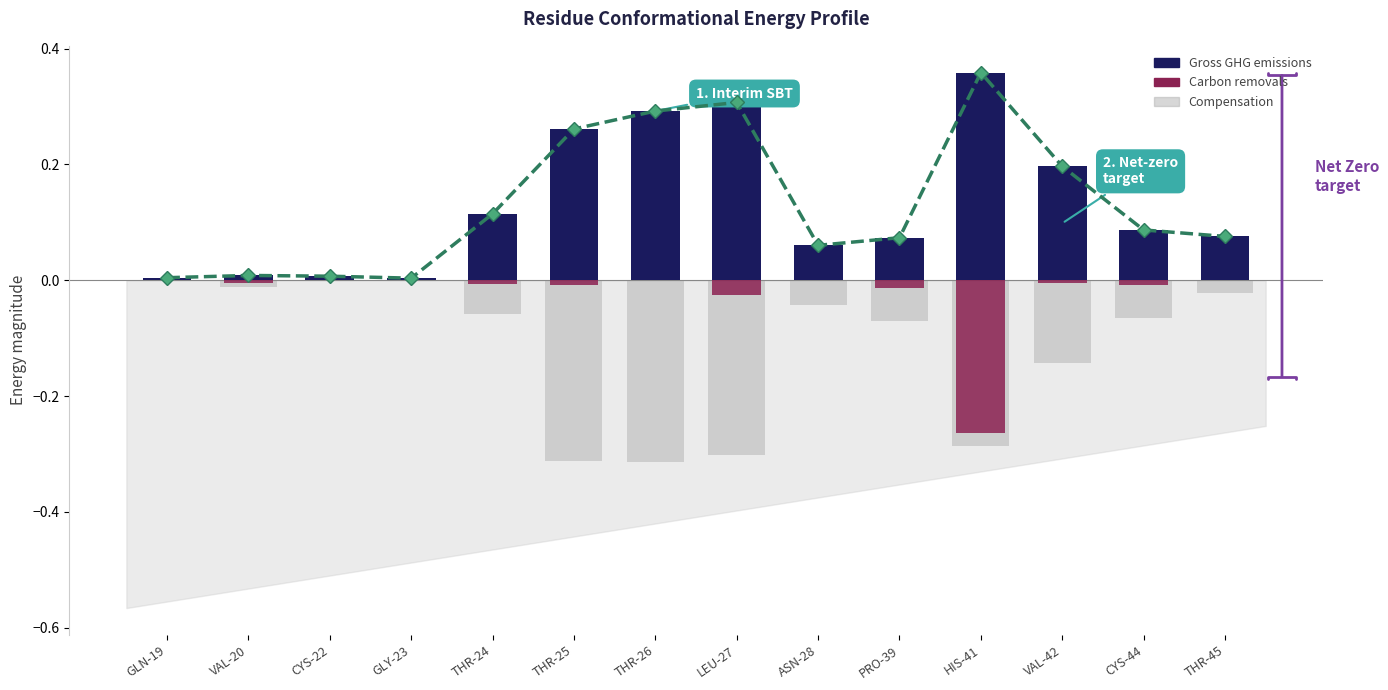

Does the chart contain stacked bars?

No